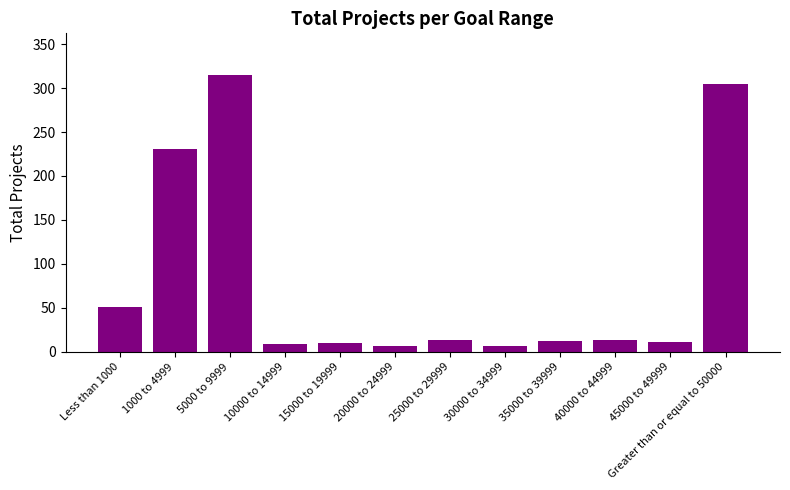

What is the maximum value shown in the chart?

315